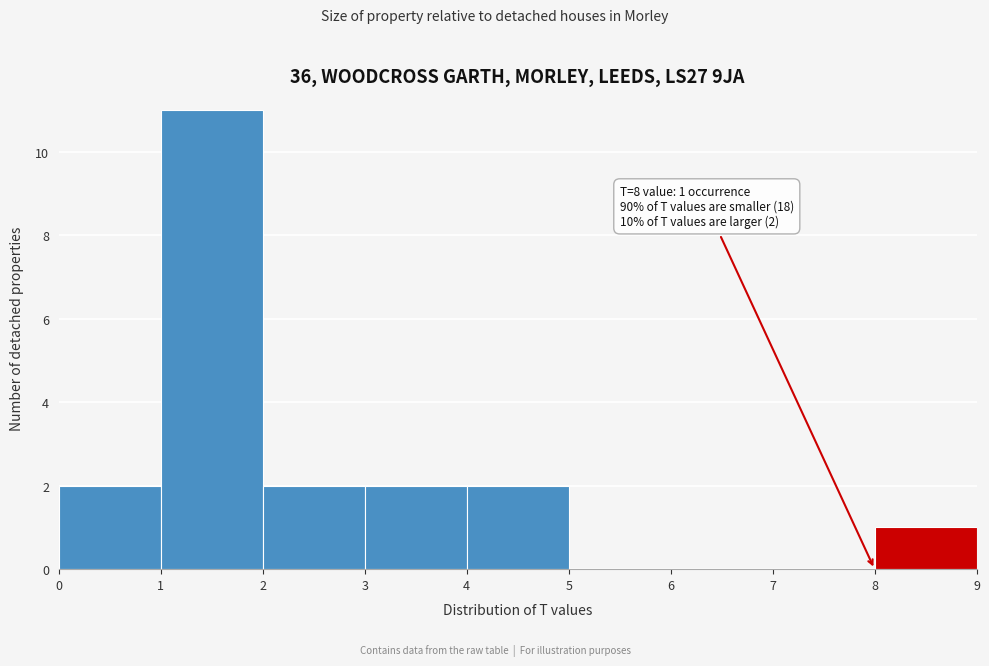

Which range on the x-axis has the tallest bar?

1 to 2